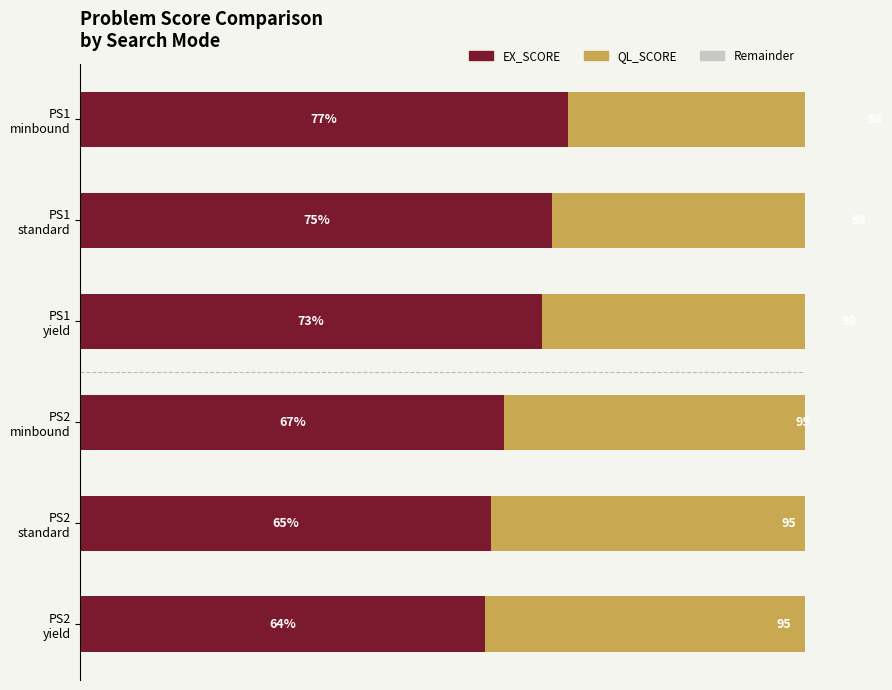

What is the difference between the QL_SCORE values at PS2 yield and PS1 yield?

2.9